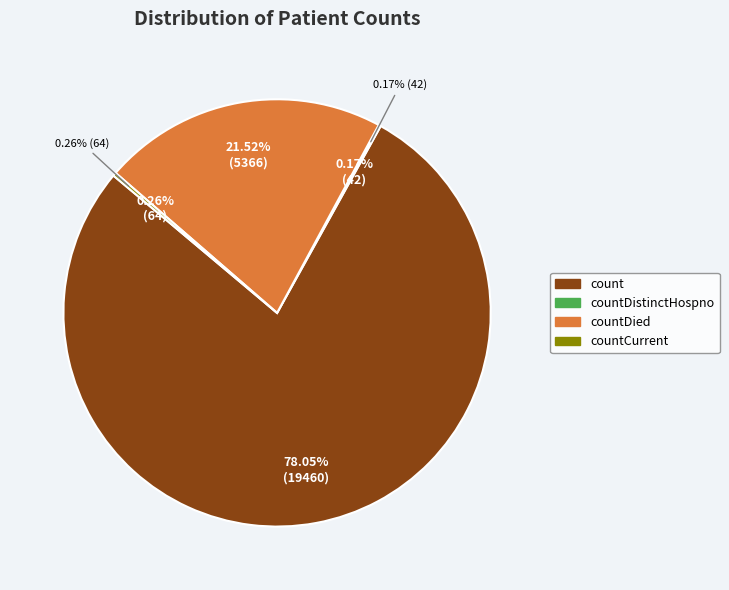

To the nearest percent, what is the combined percentage of count and countDistinctHospno?

78%